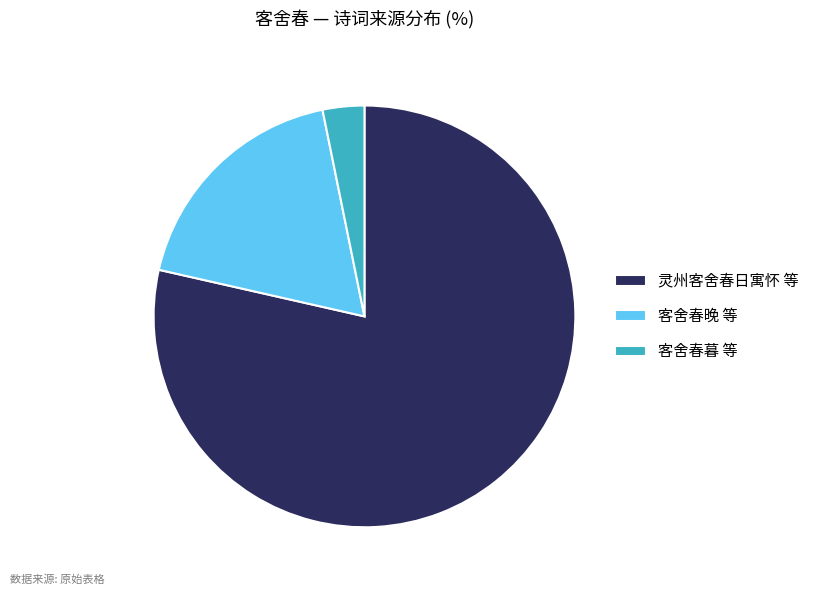

Is the sum of 客舍春暮 等 and 灵州客舍春日寓怀 等 greater than half?

Yes